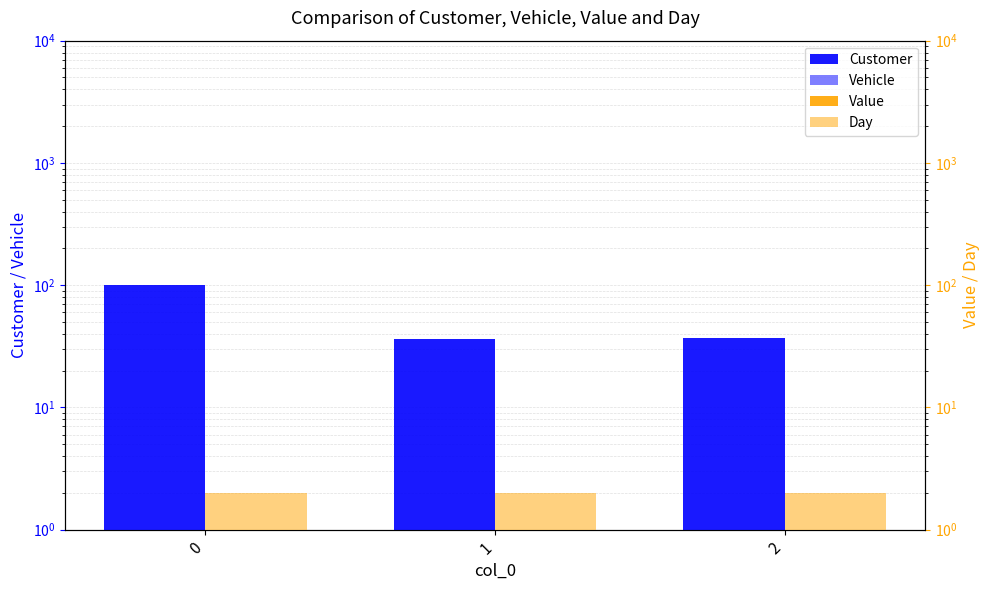

Reading left to right, what are all the values shown in this chart?

Customer: 100	36	37
Vehicle: 0	0	0
Value: 1	1	1
Day: 2	2	2